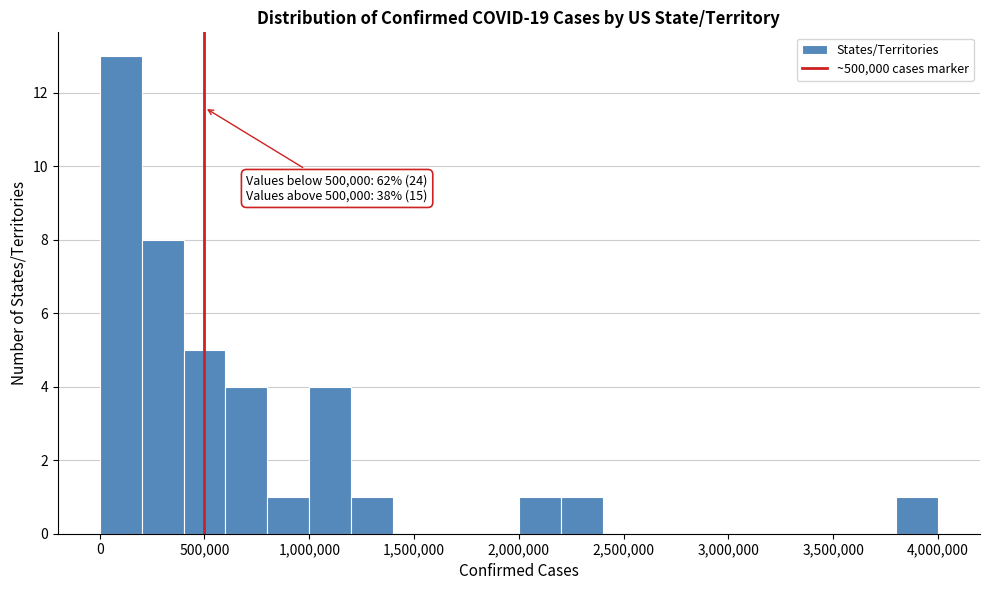

Over which range of the x-axis is the bar tallest?

0 to 200000